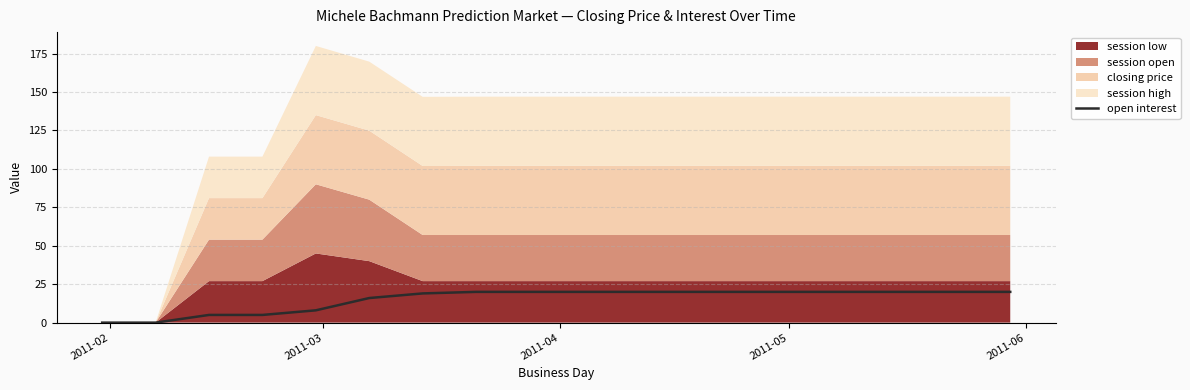

How many lines are shown in the chart?

1